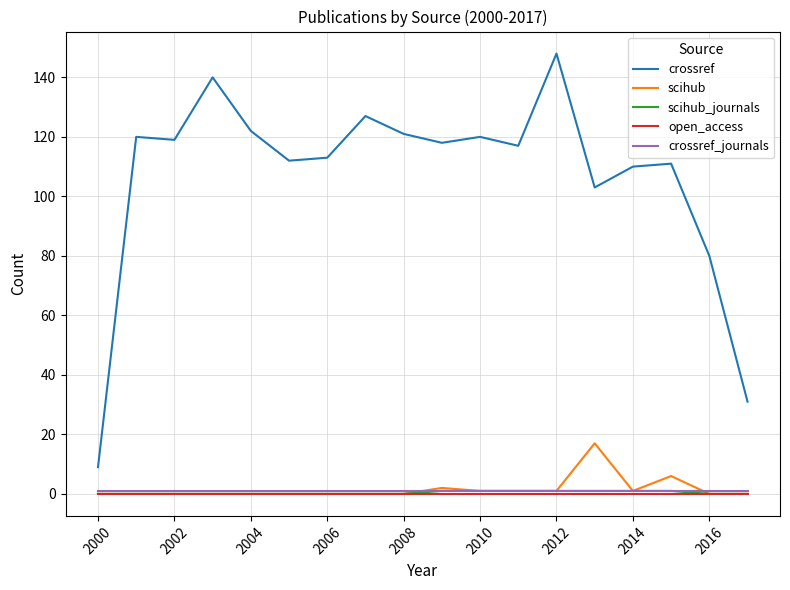

True or false: open_access and crossref_journals intersect in this chart.

False